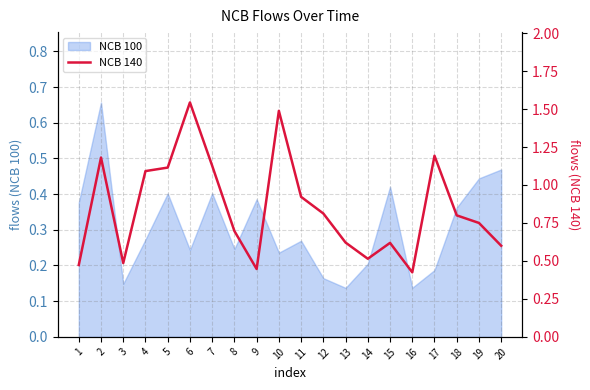

True or false: NCB 100 has a value of 0.3 at 17.

False